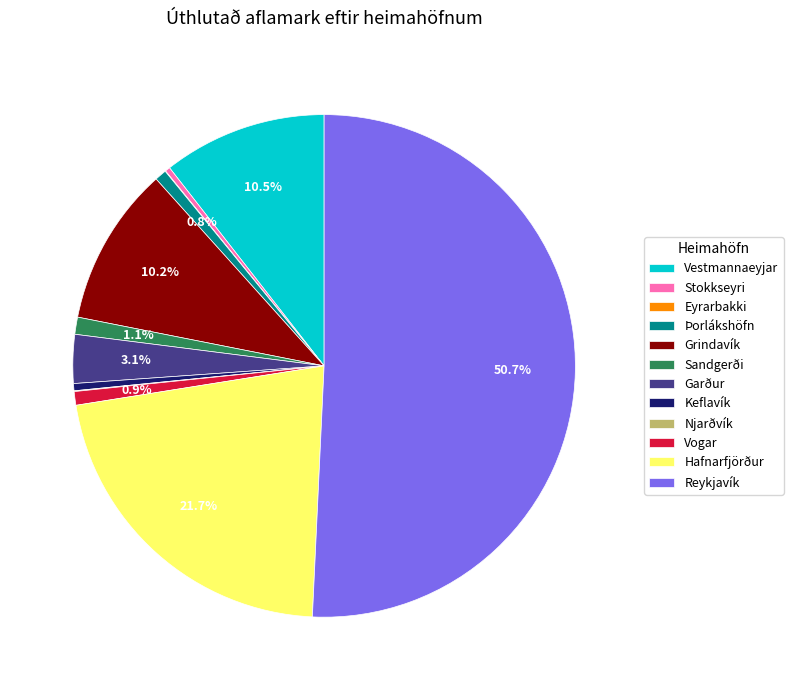

Between Grindavík and Vogar, which is larger?

Grindavík